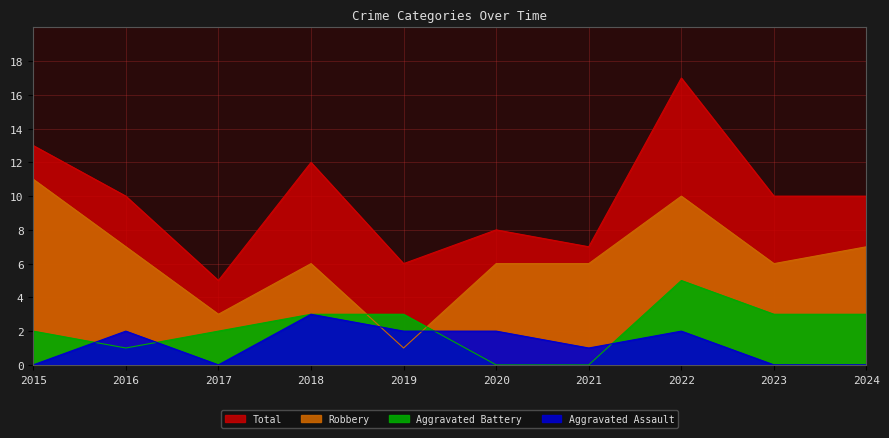

Is it true that Total equals 17 at 2023?

False